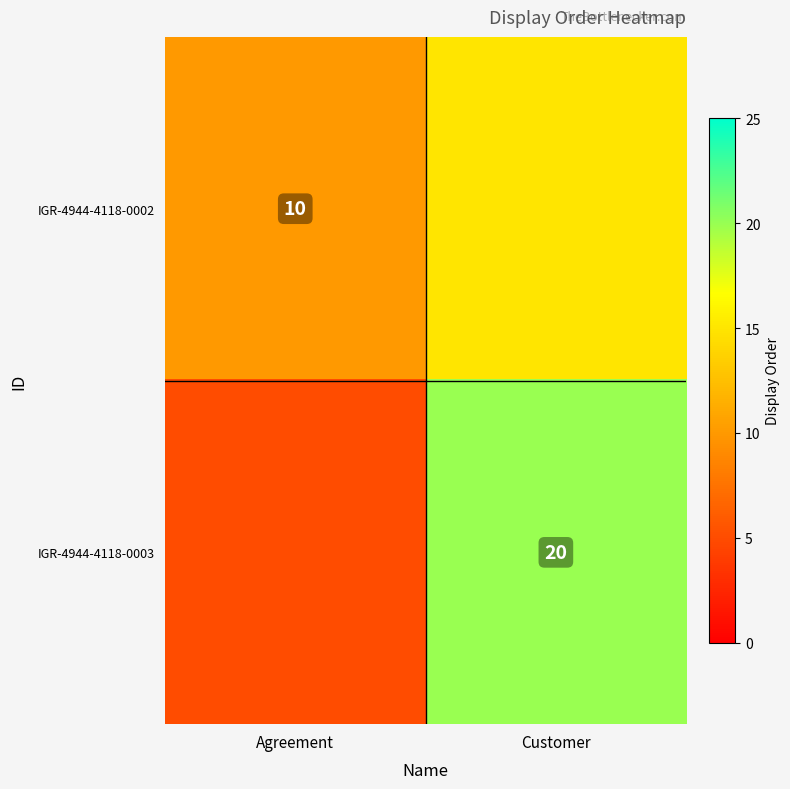

List the labels in order of IGR-4944-4118-0002 value, smallest first.

Agreement, Customer